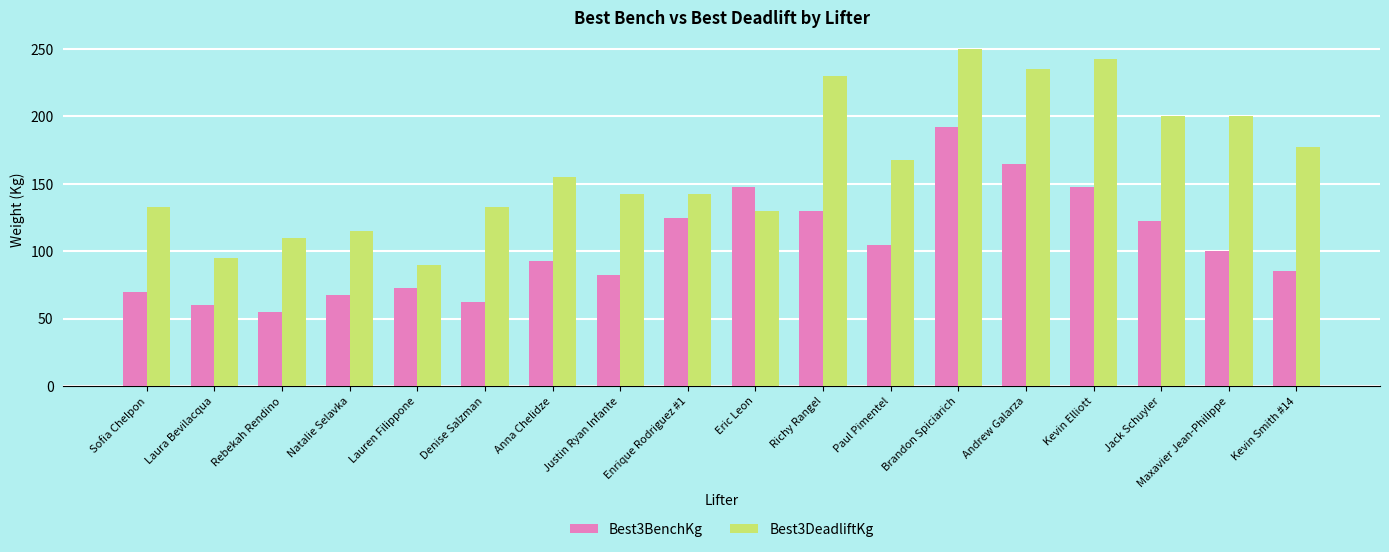

Rank the series by their average value, from lowest to highest.

Best3BenchKg, Best3DeadliftKg